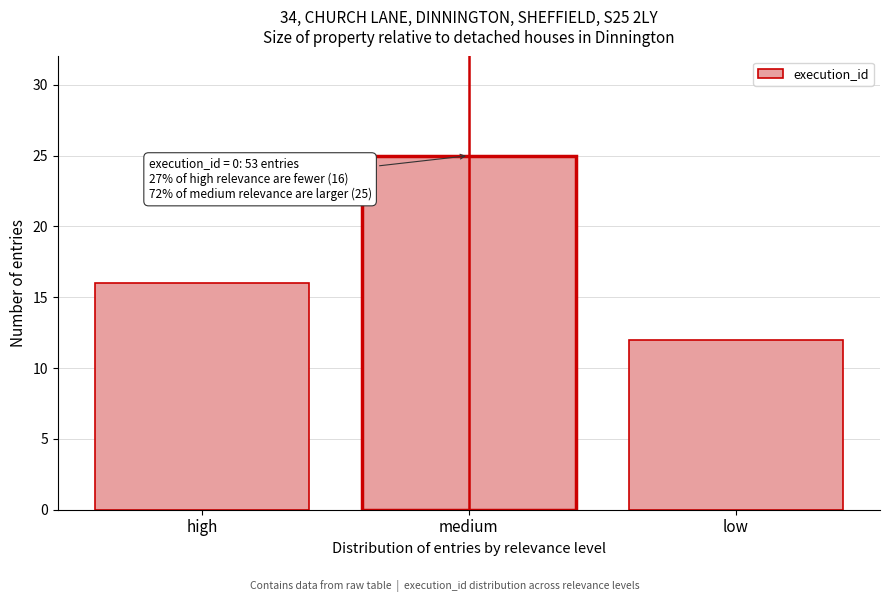

Reading left to right, extract all data points from this chart.

16	25	12